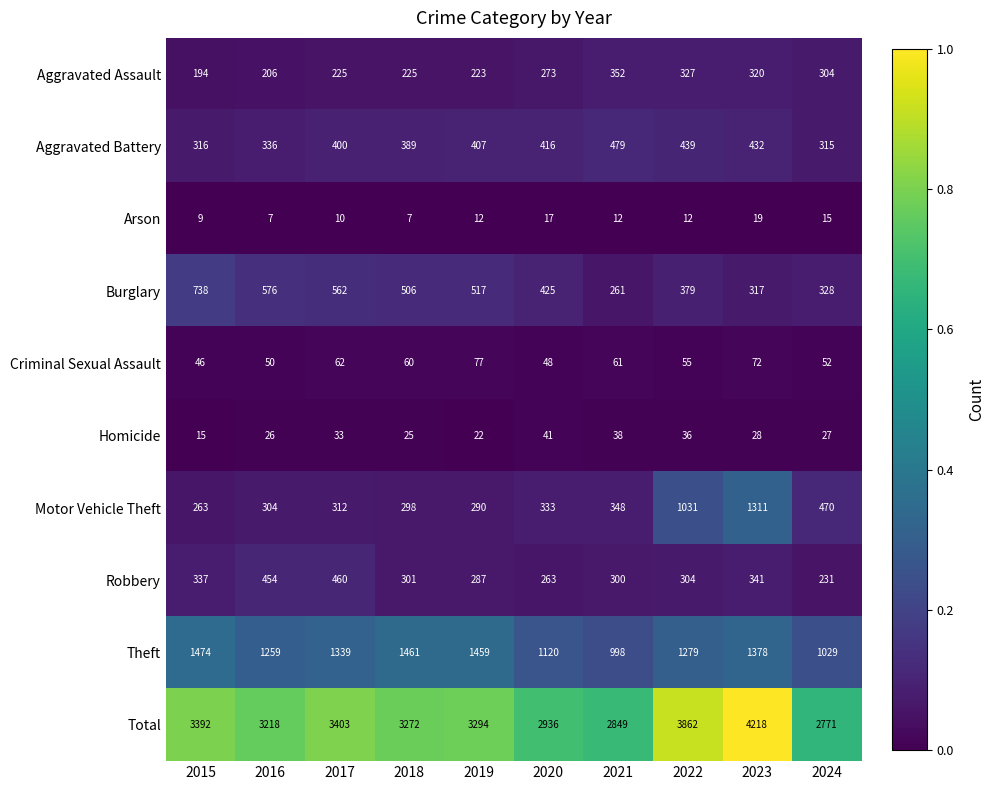

At 2018, list the series in order from smallest to largest.

Arson, Homicide, Criminal Sexual Assault, Aggravated Assault, Motor Vehicle Theft, Robbery, Aggravated Battery, Burglary, Theft, Total